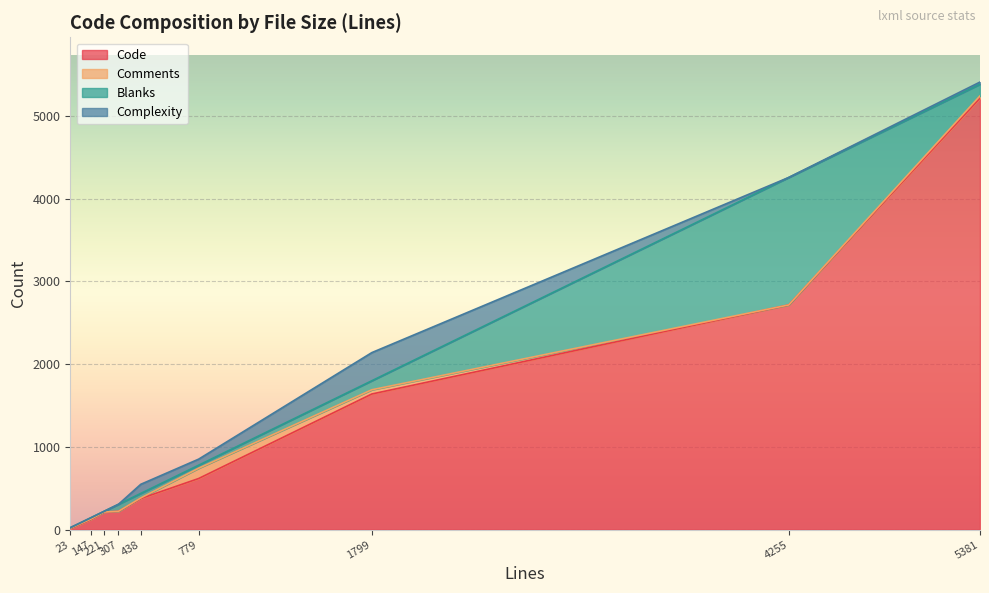

How many data points in Complexity are less than 2?

4